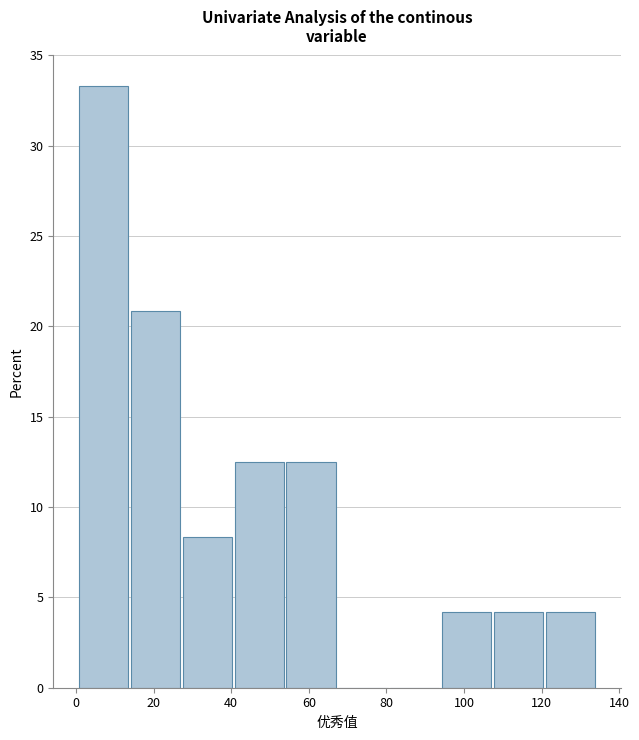

What is the height of the bar covering 14 to 28 on the x-axis? Neither the bar edges nor the heights are printed on the chart, so give them approximately, as read against the axes.

21.0